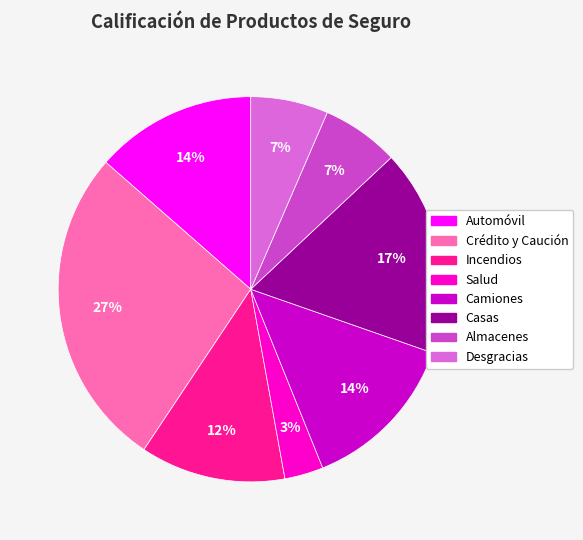

How many slices are in this pie chart?

8